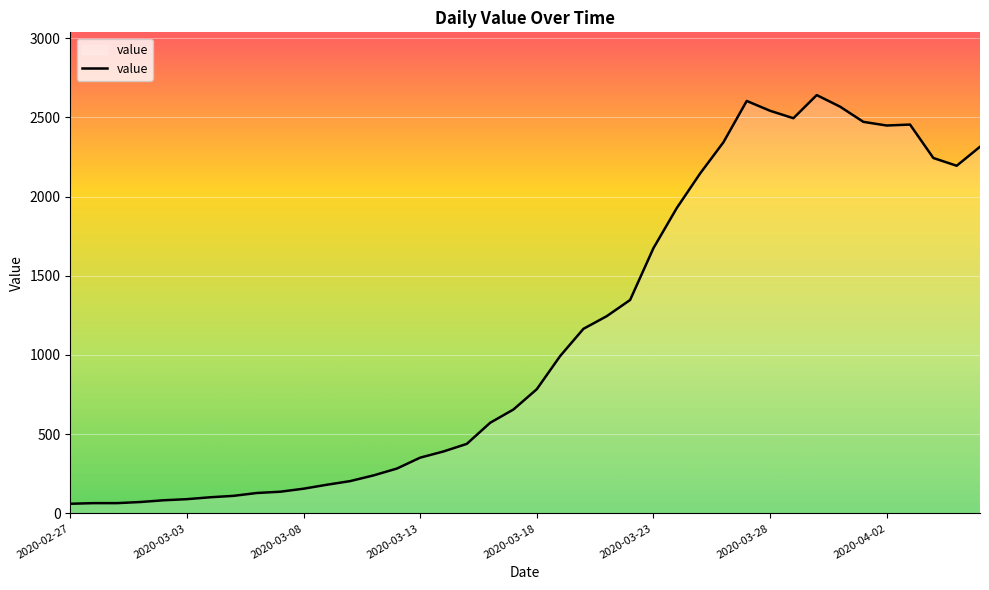

What is the difference between the maximum and minimum values?

2579